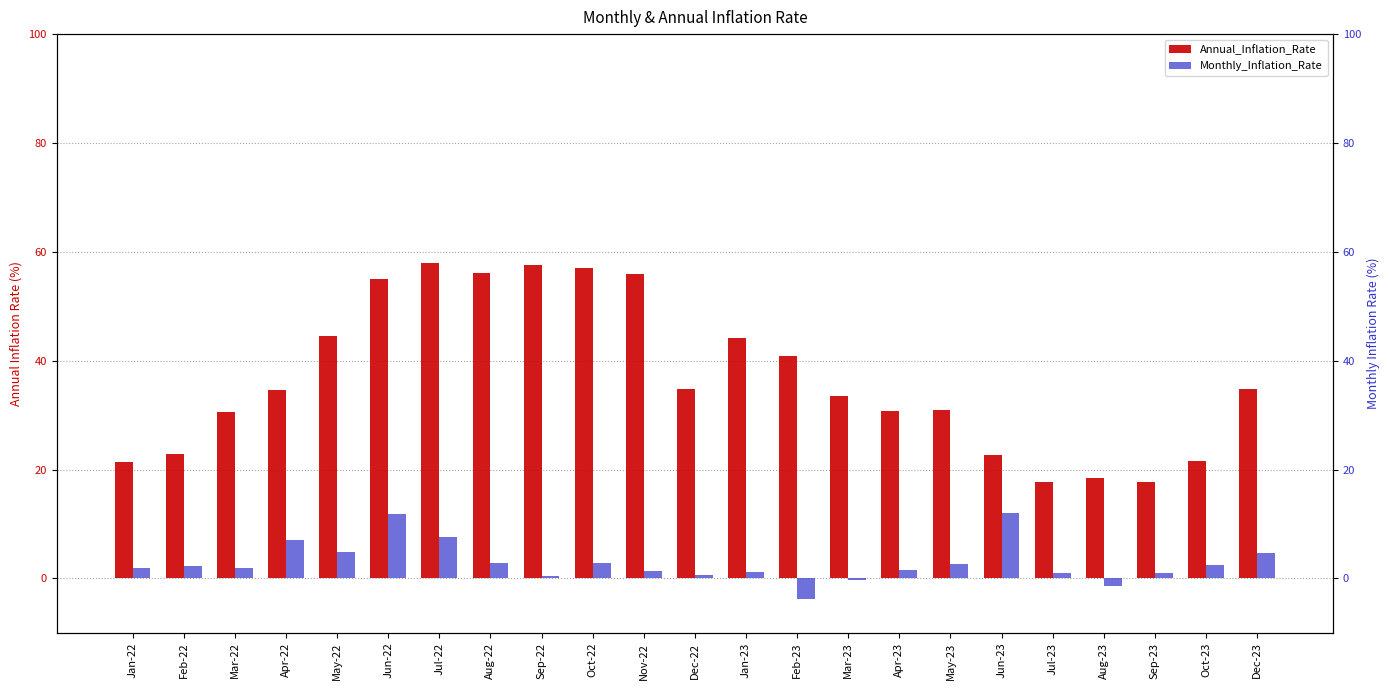

How many series are shown in this chart?

2